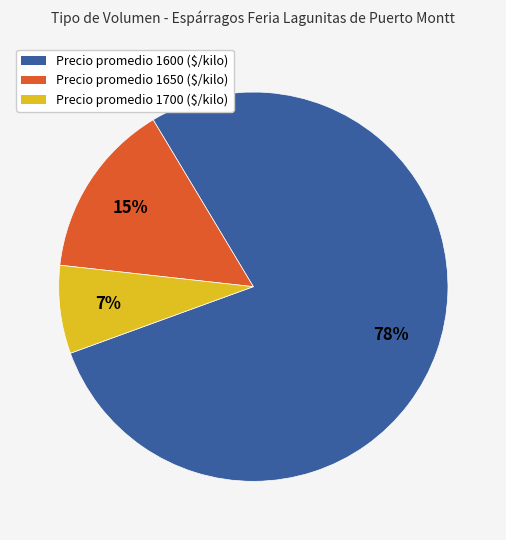

Does any single category account for the majority?

Yes